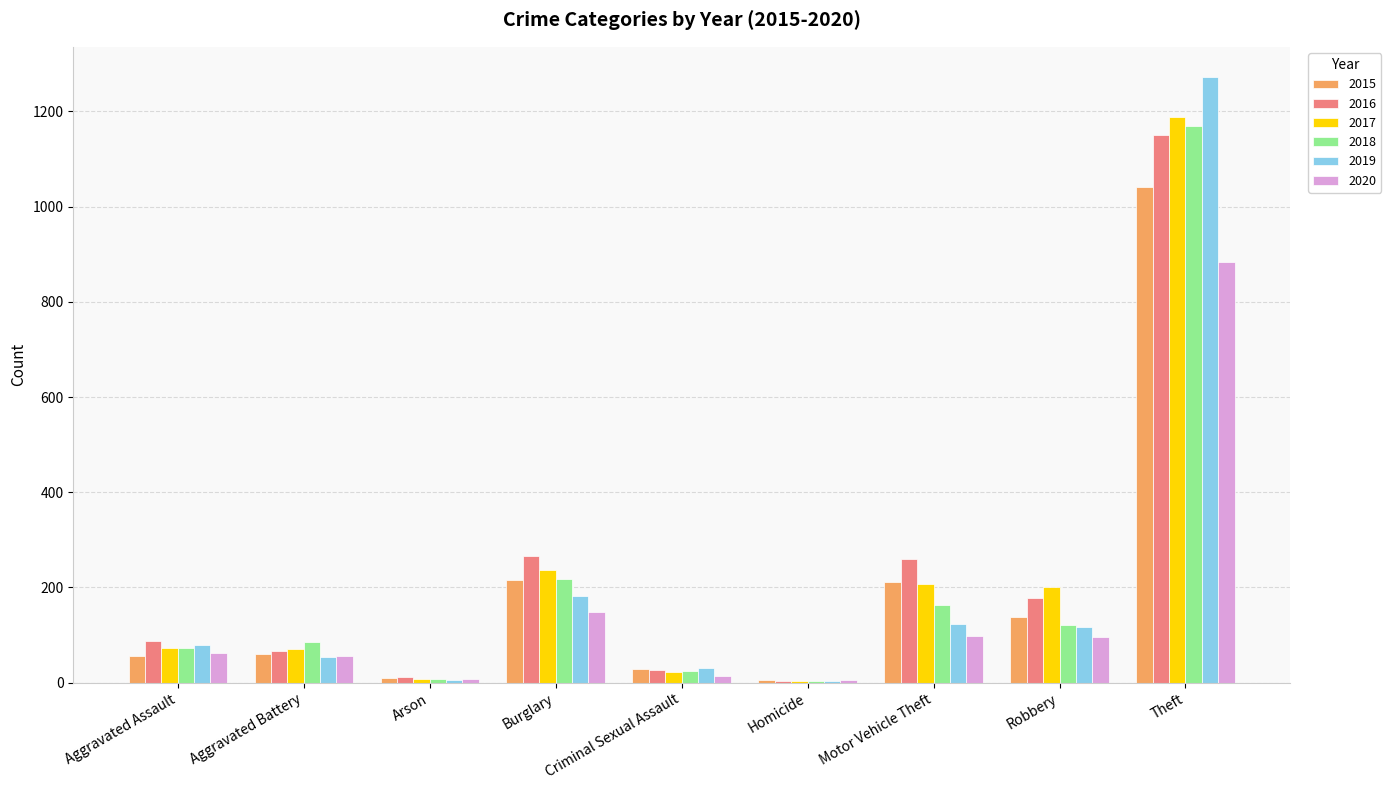

True or false: 2017 has a value of 491 at Theft.

False